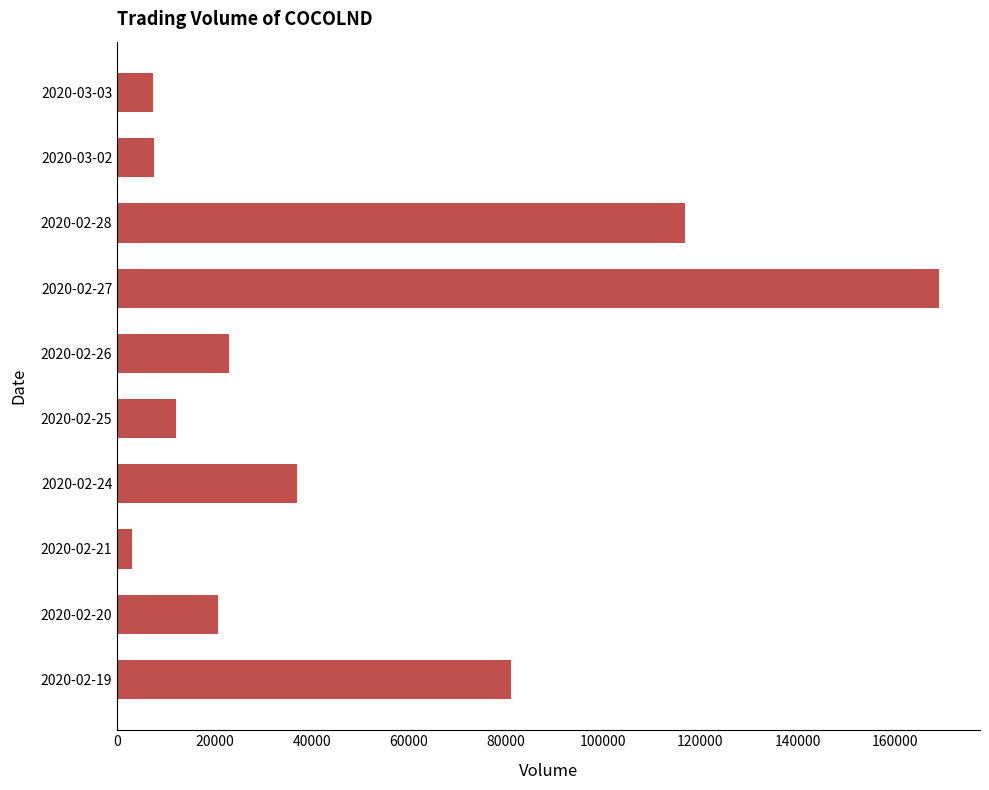

Count the number of categories in the chart.

10